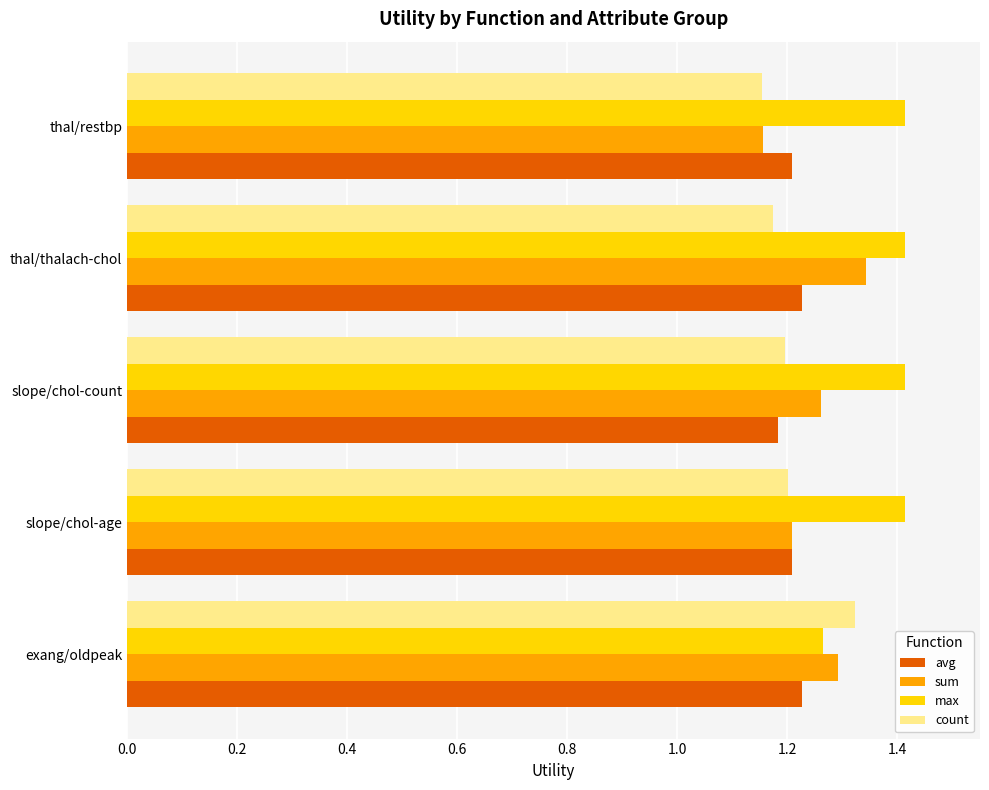

What is the difference between the highest and lowest values at thal/restbp?

0.3